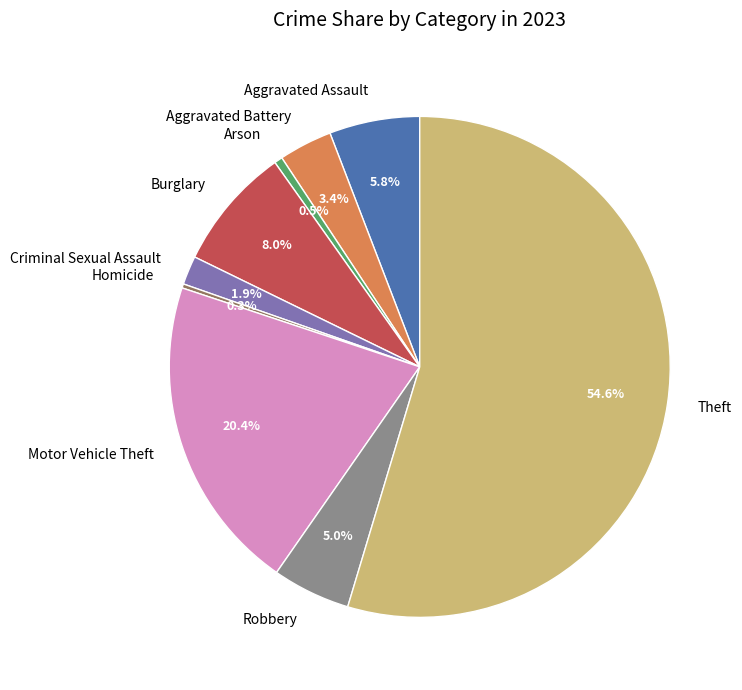

What is the largest slice in the pie chart?

Theft